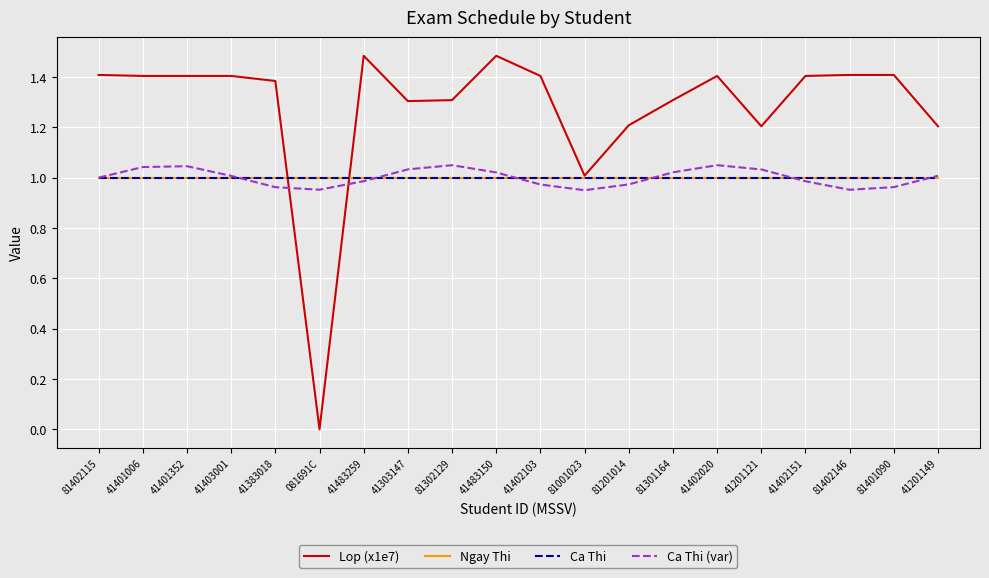

What is the label of the 19th point from the right?

41401006